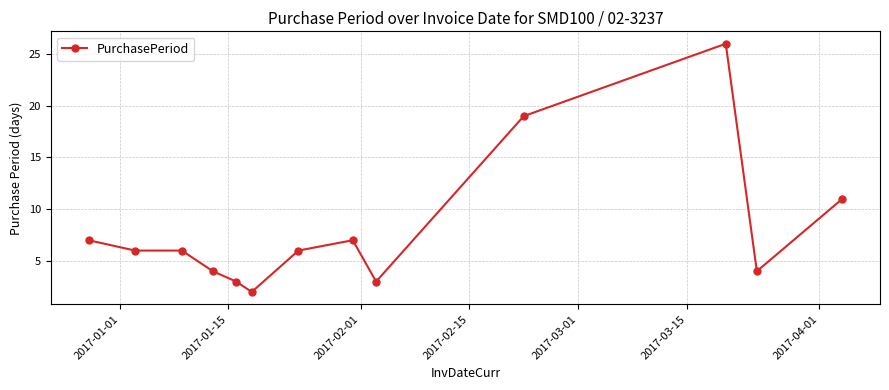

What is the difference between the maximum and second lowest values?

23